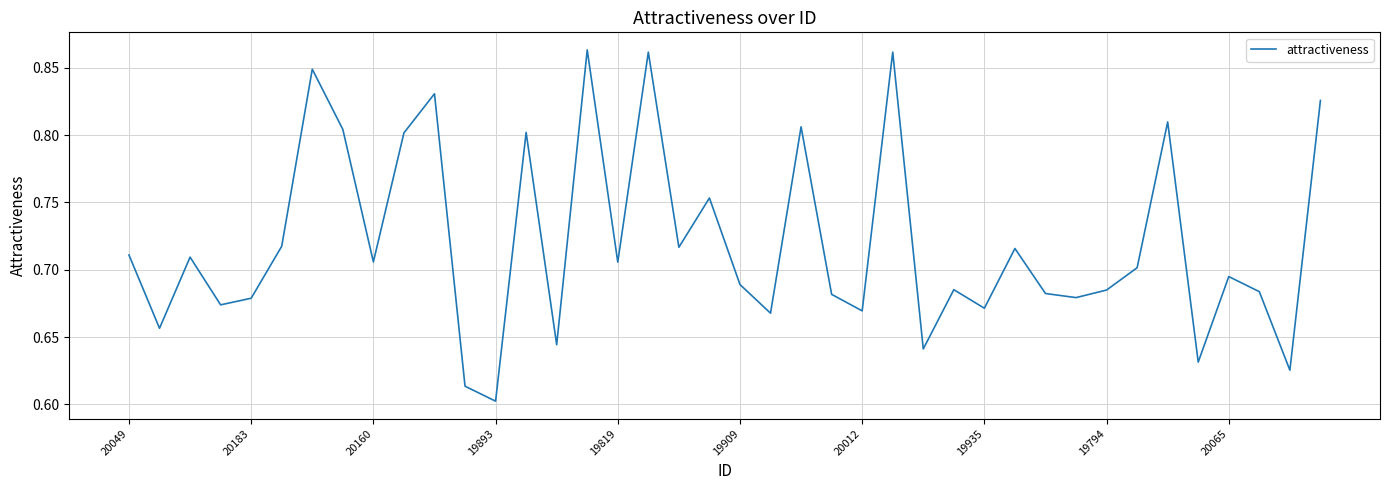

What is the difference between the maximum and minimum values?

0.3